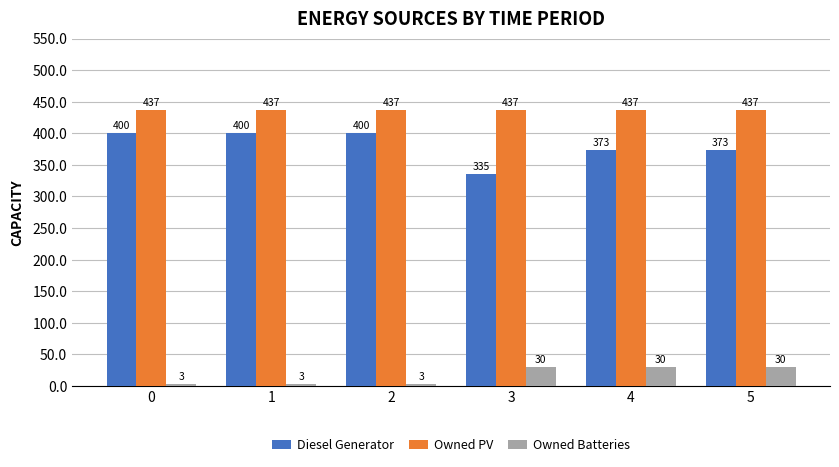

How many Diesel Generator values are between 373 and 400?

5